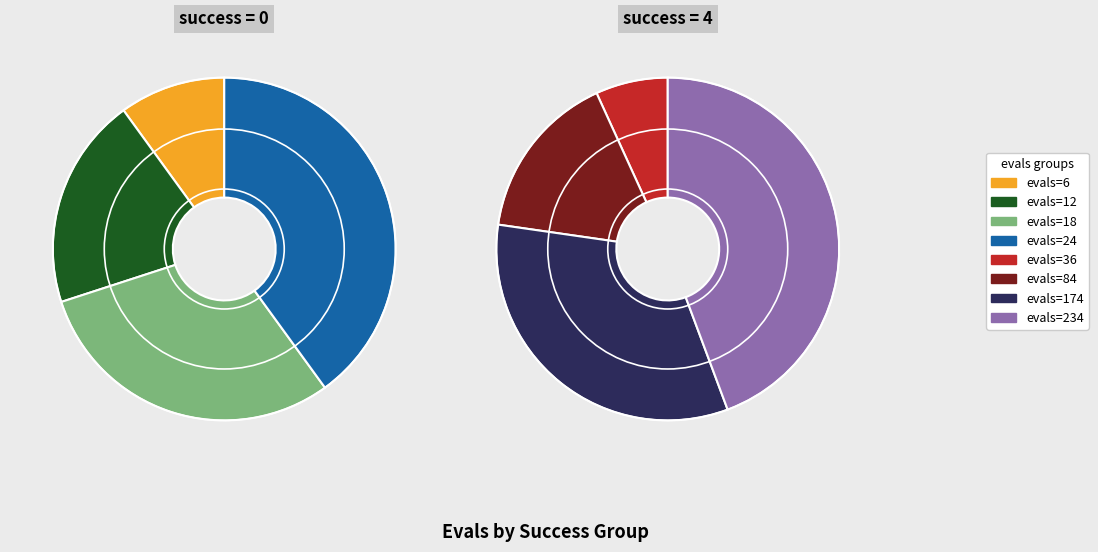

Rank the categories by value from highest to lowest.

4 (evals=234), 4 (evals=174), 4 (evals=84), 4 (evals=36), 0 (evals=24), 0 (evals=18), 0 (evals=12), 0 (evals=6)